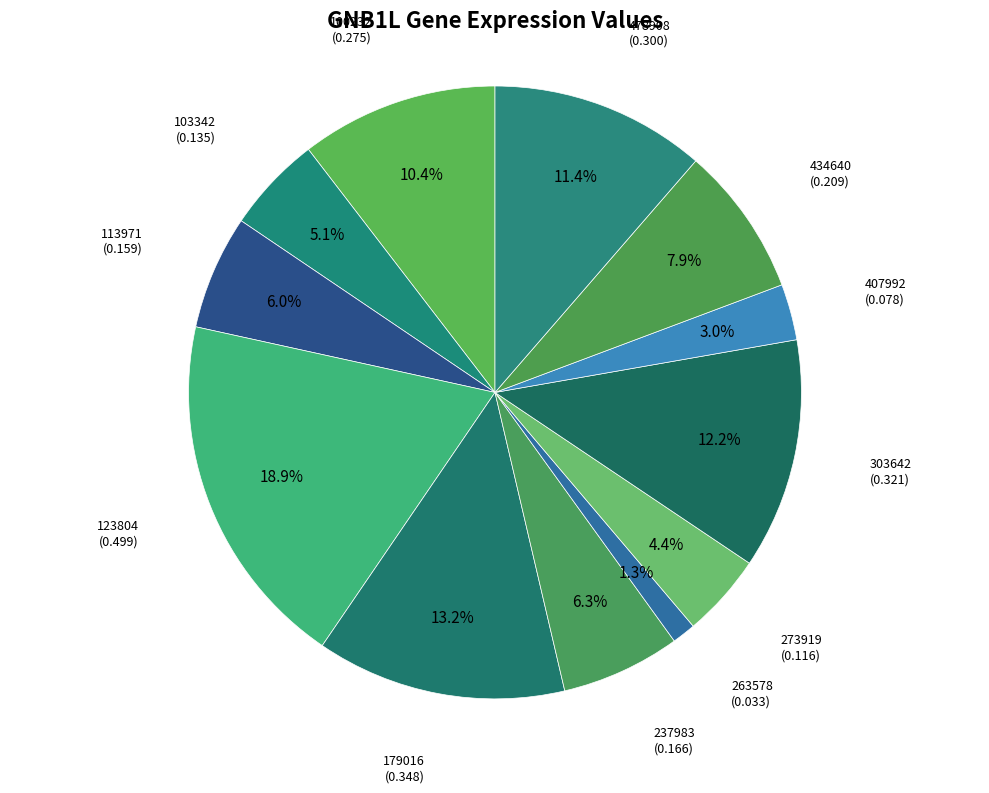

How many segments does this pie chart have?

12